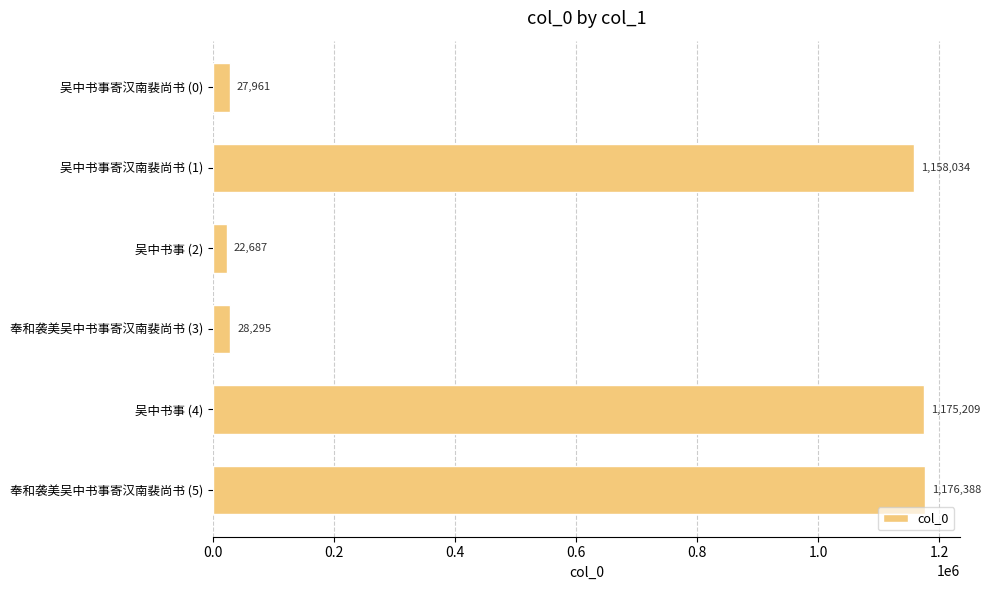

What is the change in value from 吴中书事 (2) to 吴中书事 (4)?

+1152522